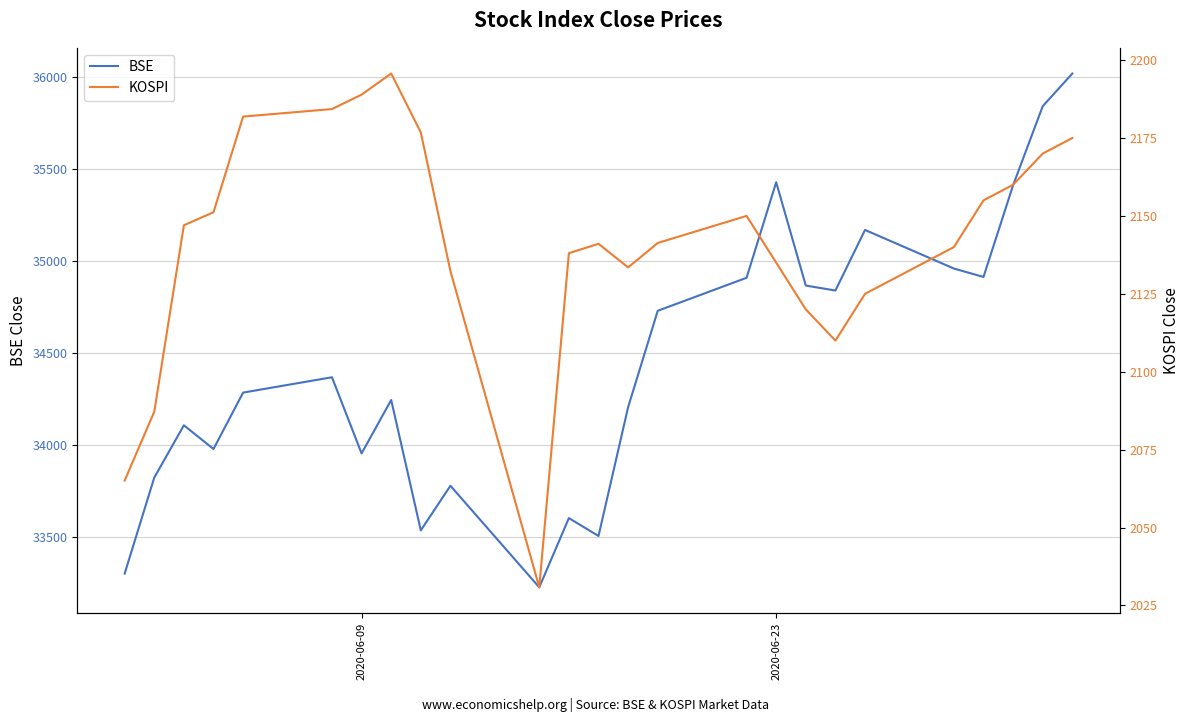

What is the sum of all BSE values?

861062.8